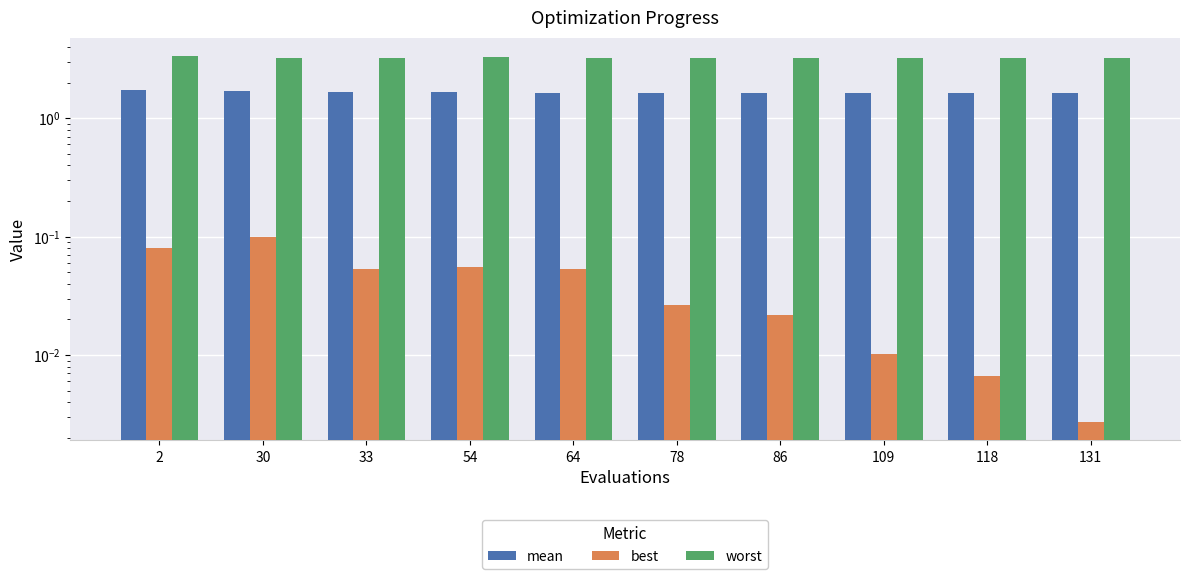

How many bars are there in total?

30